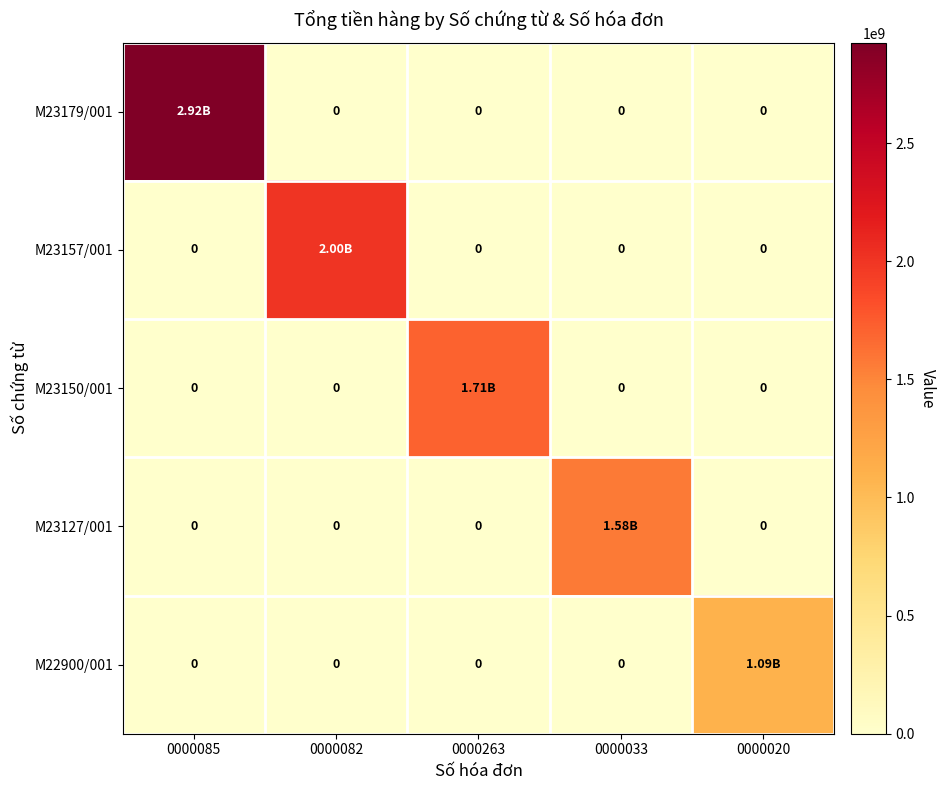

Which has a higher value, 0000082 or 0000263?

0000082